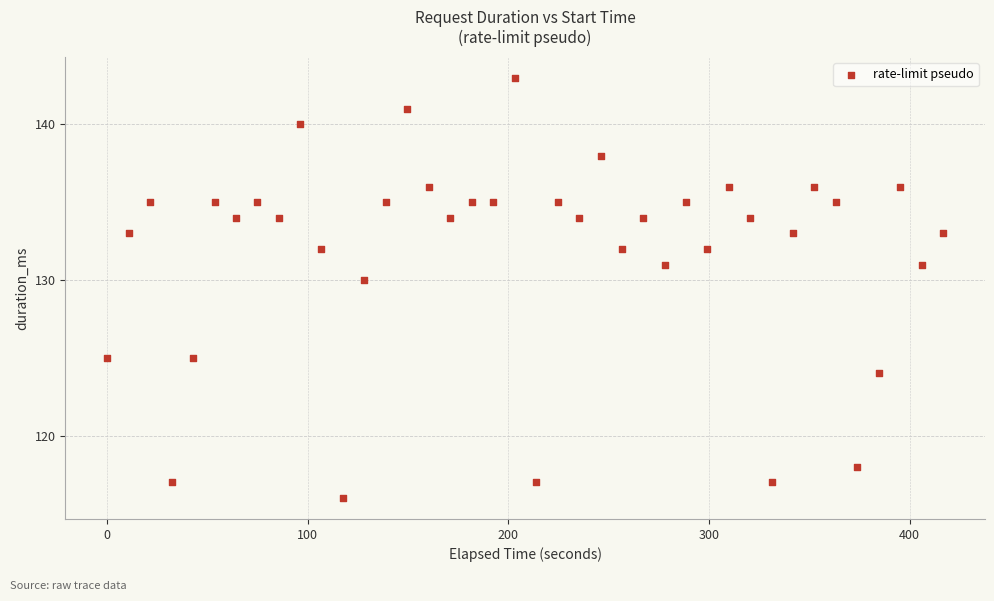

What is the range of Y values (max minus min)?

27